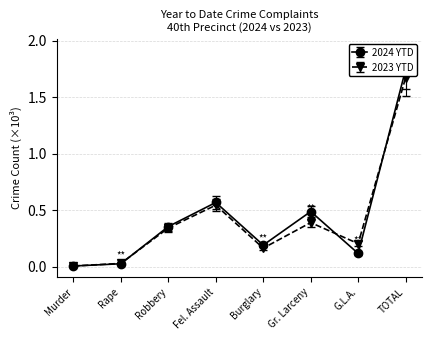

In 2023 YTD, how many points are higher than both neighbors (excluding endpoints)?

2